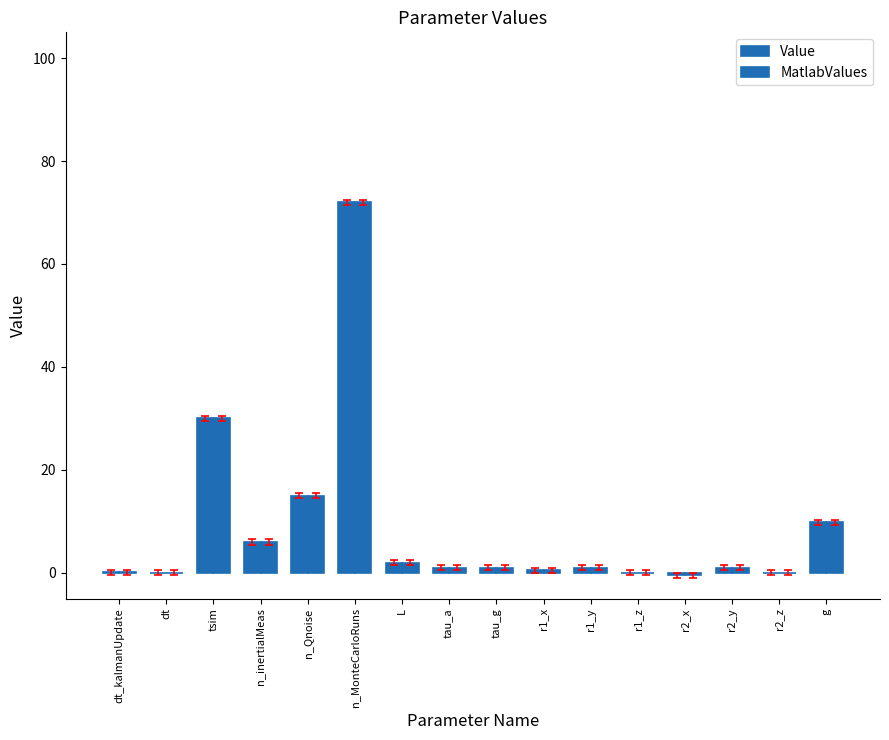

Which category has the highest value in the MatlabValues series?

n_MonteCarloRuns